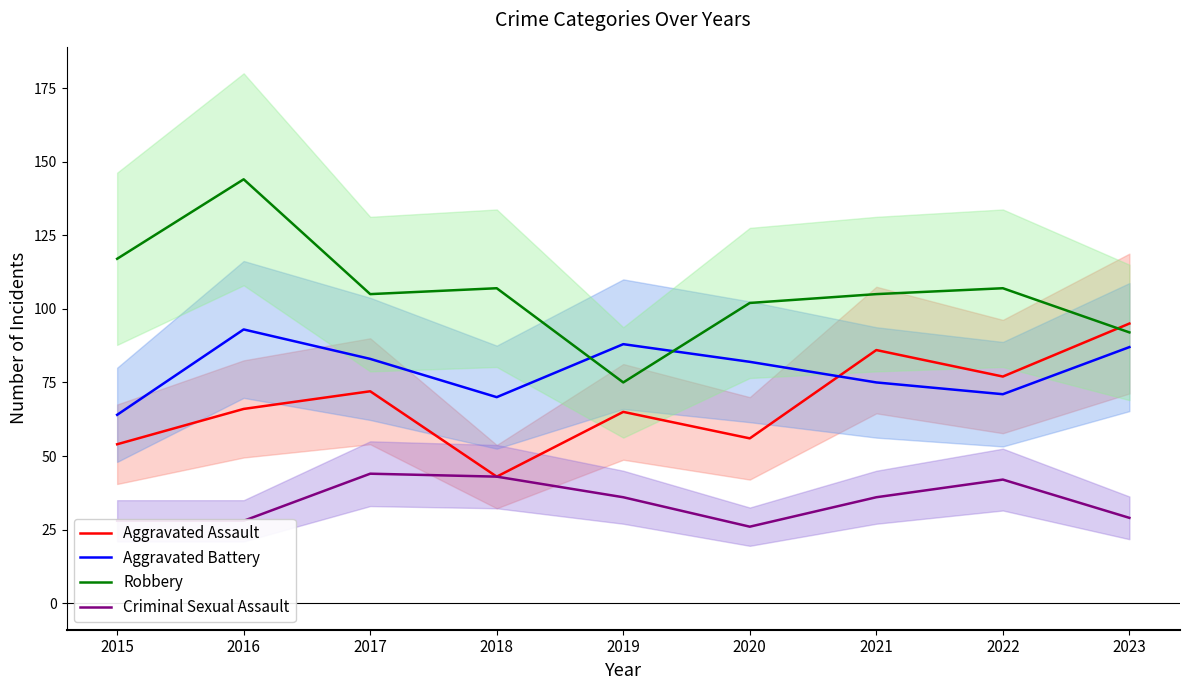

How many interior local peaks does the Criminal Sexual Assault series have?

2